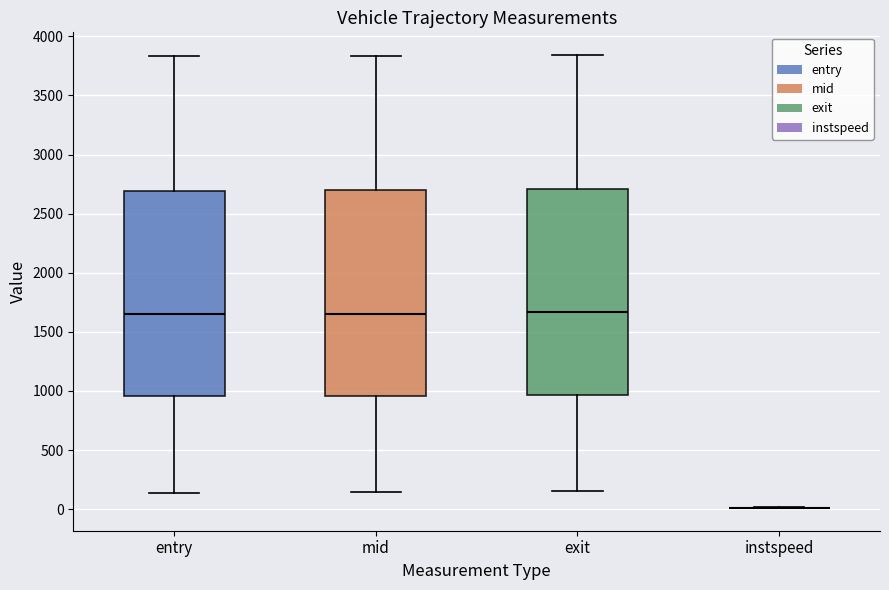

Reading left to right, read every box against the y-axis: the position of its median line, the range the box covers, and the ends of its whiskers. The values are not printed on the chart, so give them approximately, as read against the axis.

entry: median 1650, box 950 to 2700, whiskers 150 to 3850
mid: median 1650, box 950 to 2700, whiskers 150 to 3850
exit: median 1650, box 950 to 2700, whiskers 150 to 3850
instspeed: box collapsed to a line at 0, whiskers 0 to 0